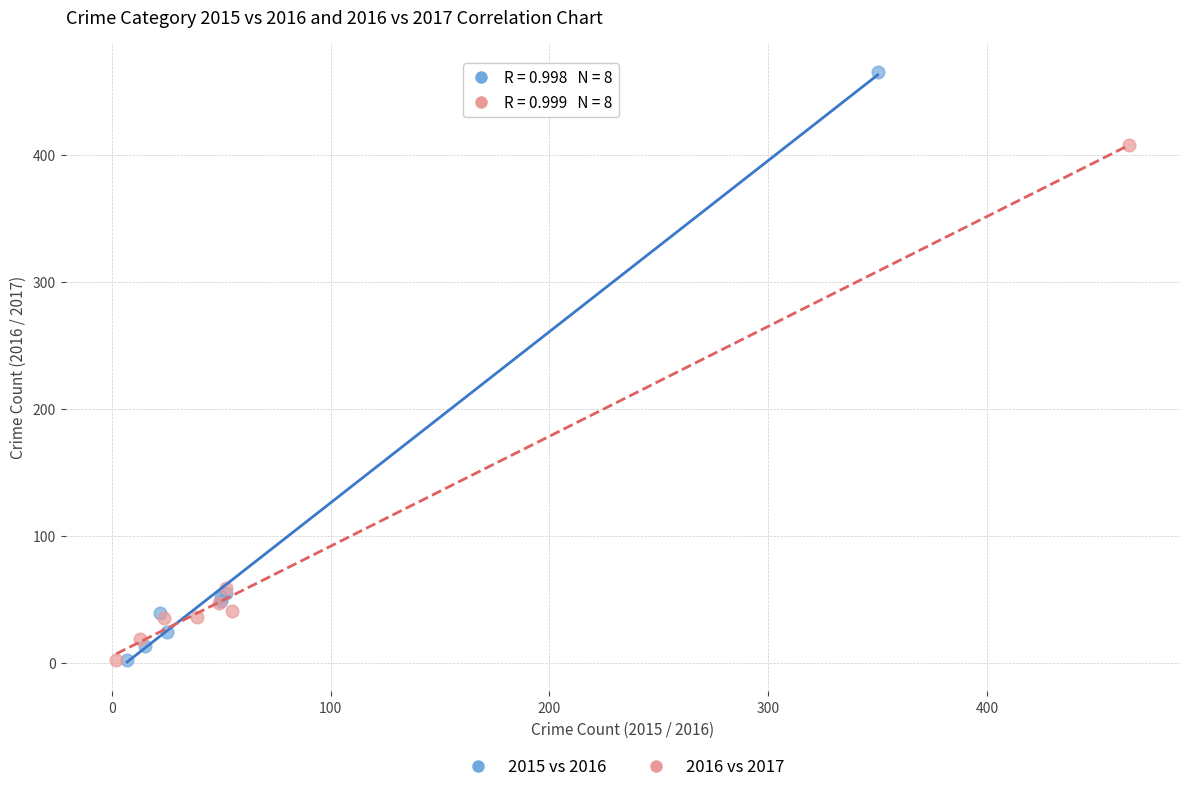

What are all the series names shown in the legend?

2015 vs 2016, 2016 vs 2017